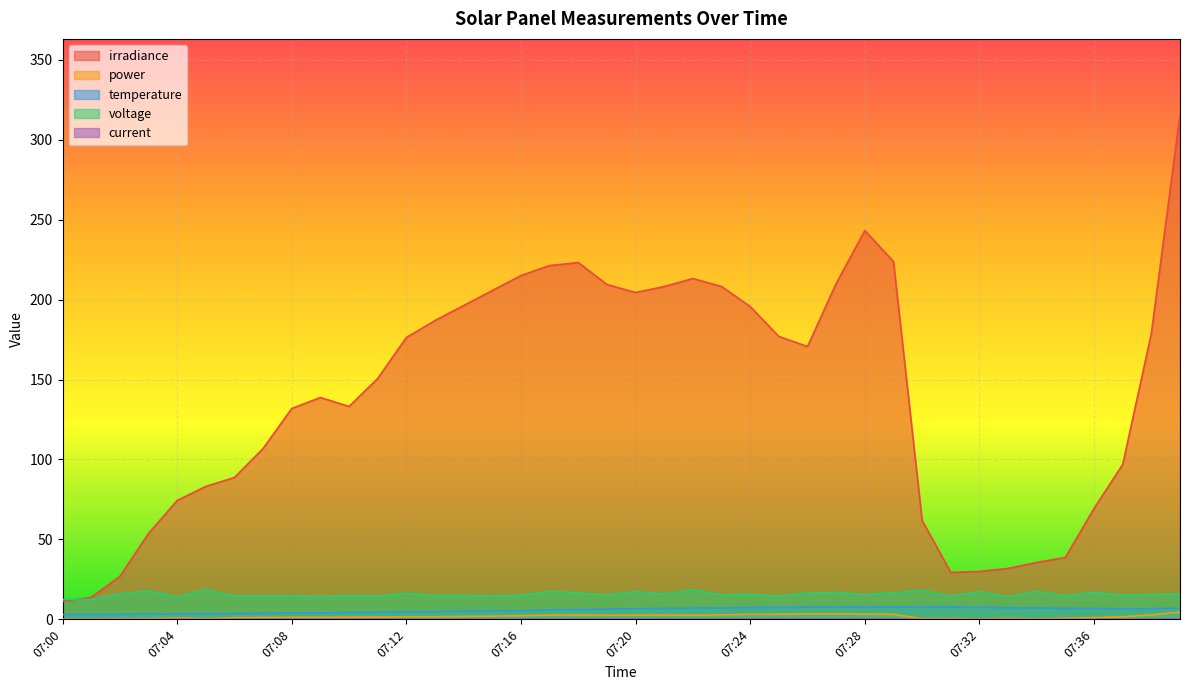

Count the number of data series in this chart.

5